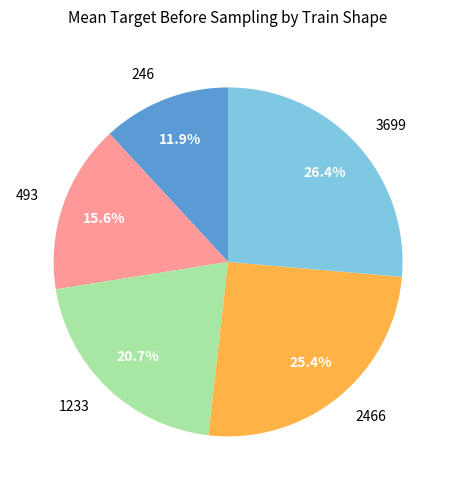

Do 246 and 3699 together represent more than half of the pie?

No